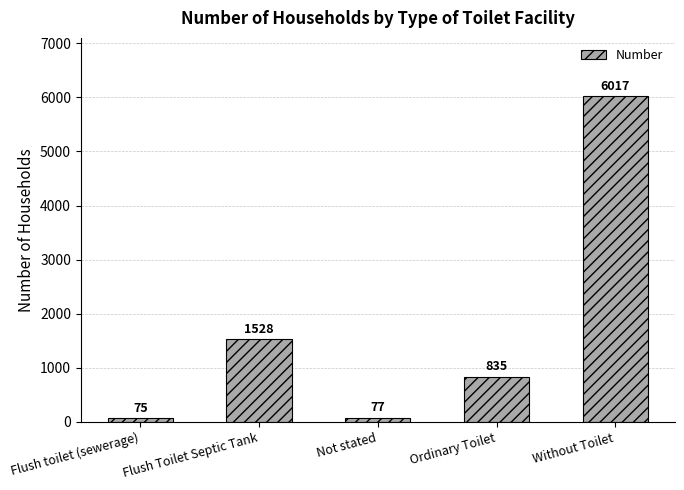

Count the number of categories in the chart.

5